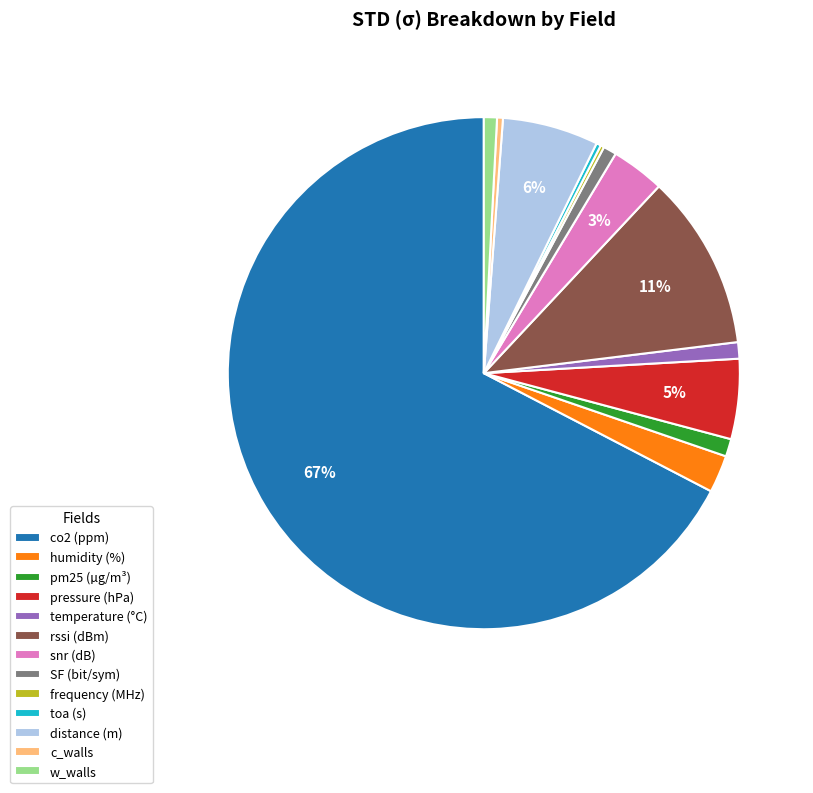

What is the majority slice?

co2 (ppm)